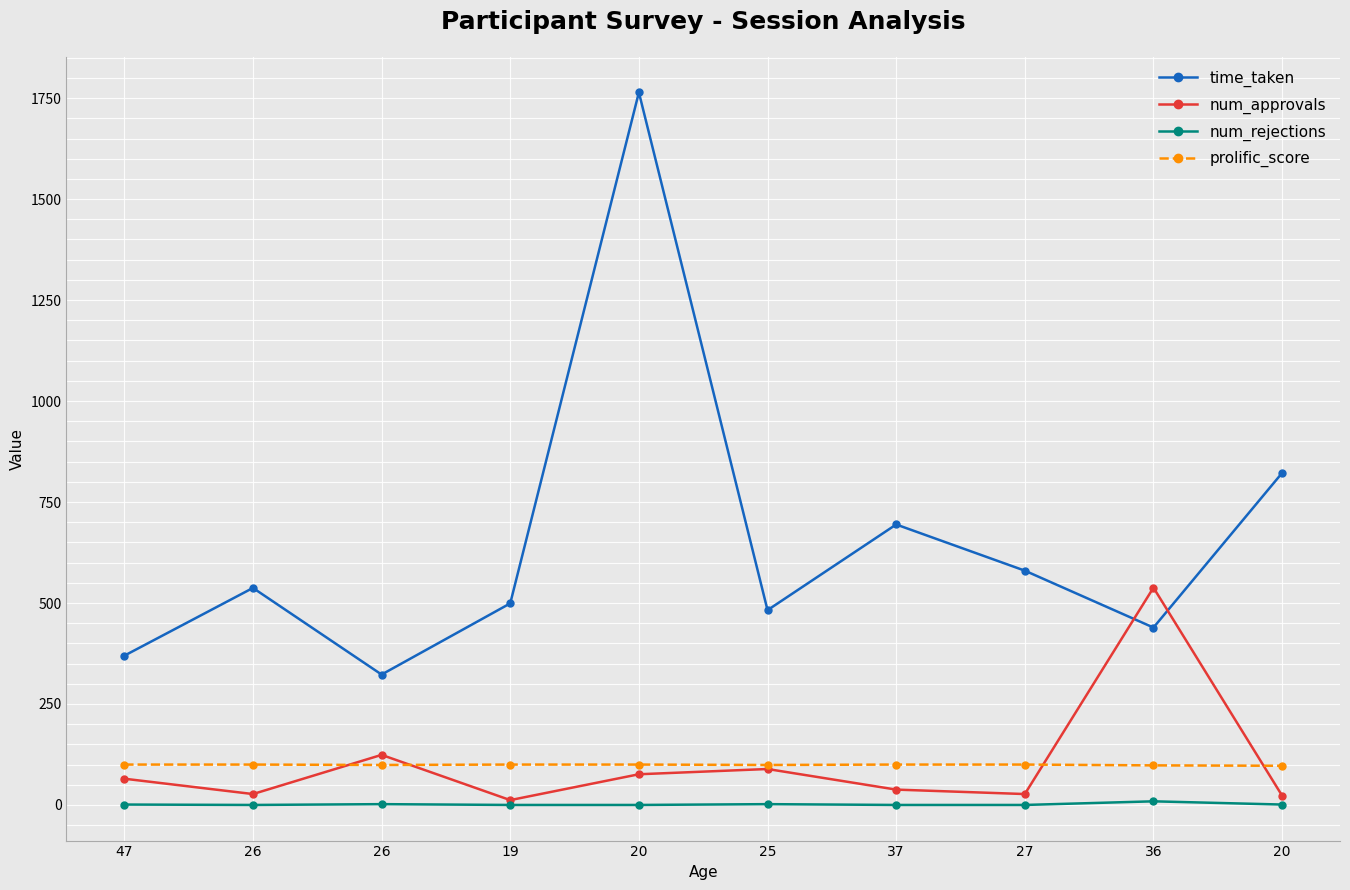

Rank the series by their maximum value, from lowest to highest.

num_rejections, prolific_score, num_approvals, time_taken